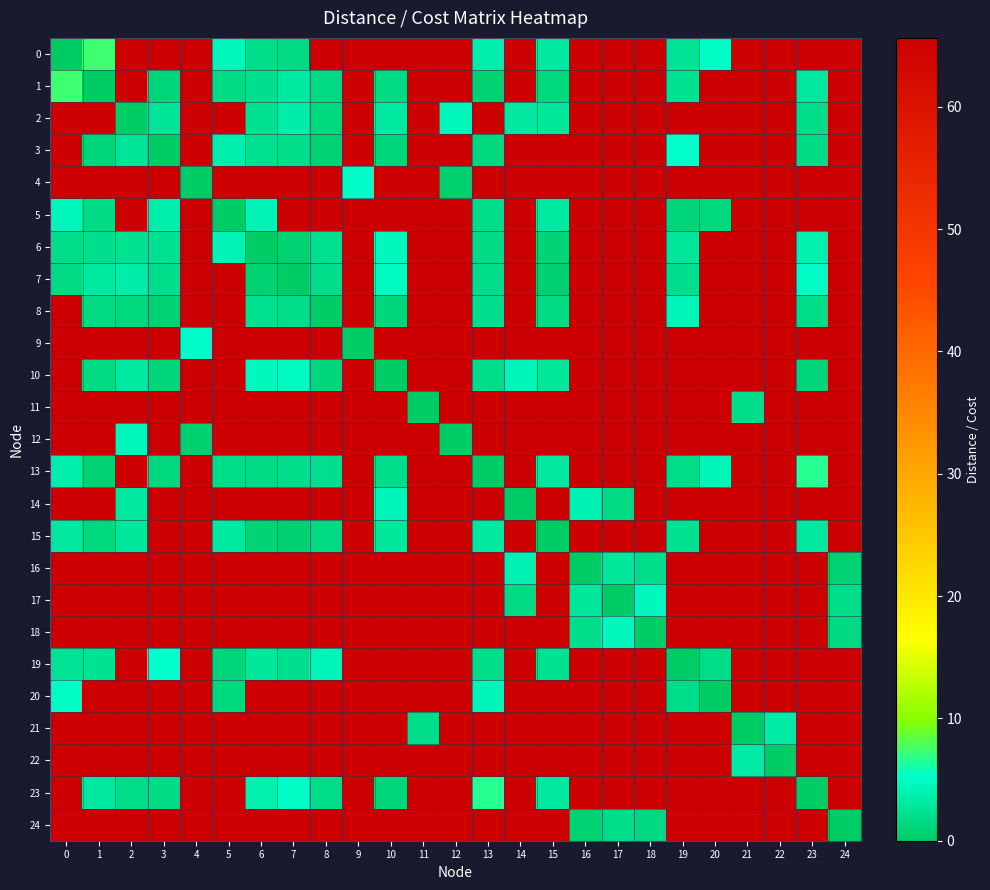

Count the number of data series in this chart.

25